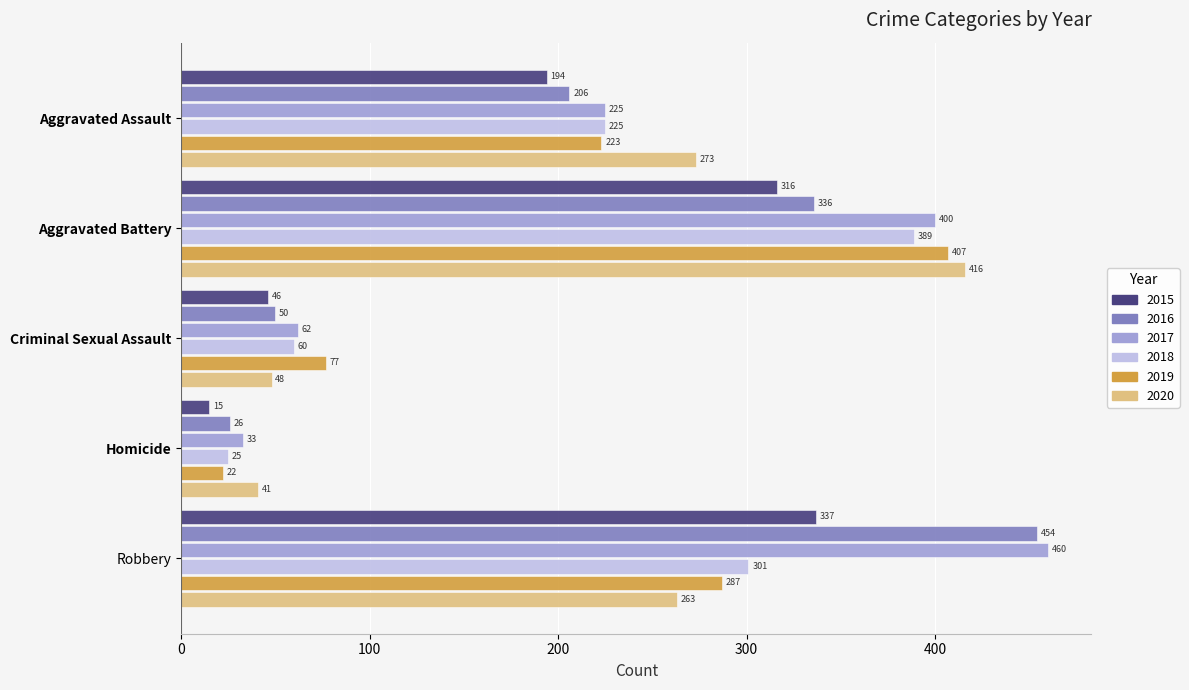

The 2018 series shows 82 at Robbery. True or false?

False